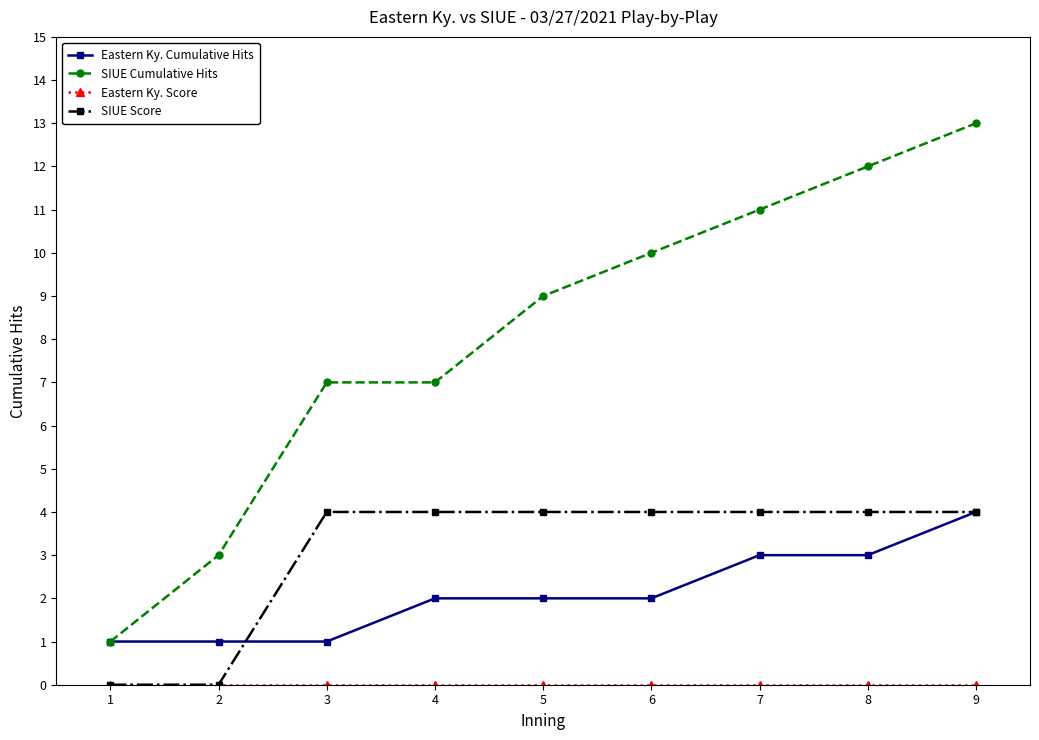

True or false: SIUE Score and SIUE Cumulative Hits intersect in this chart.

False